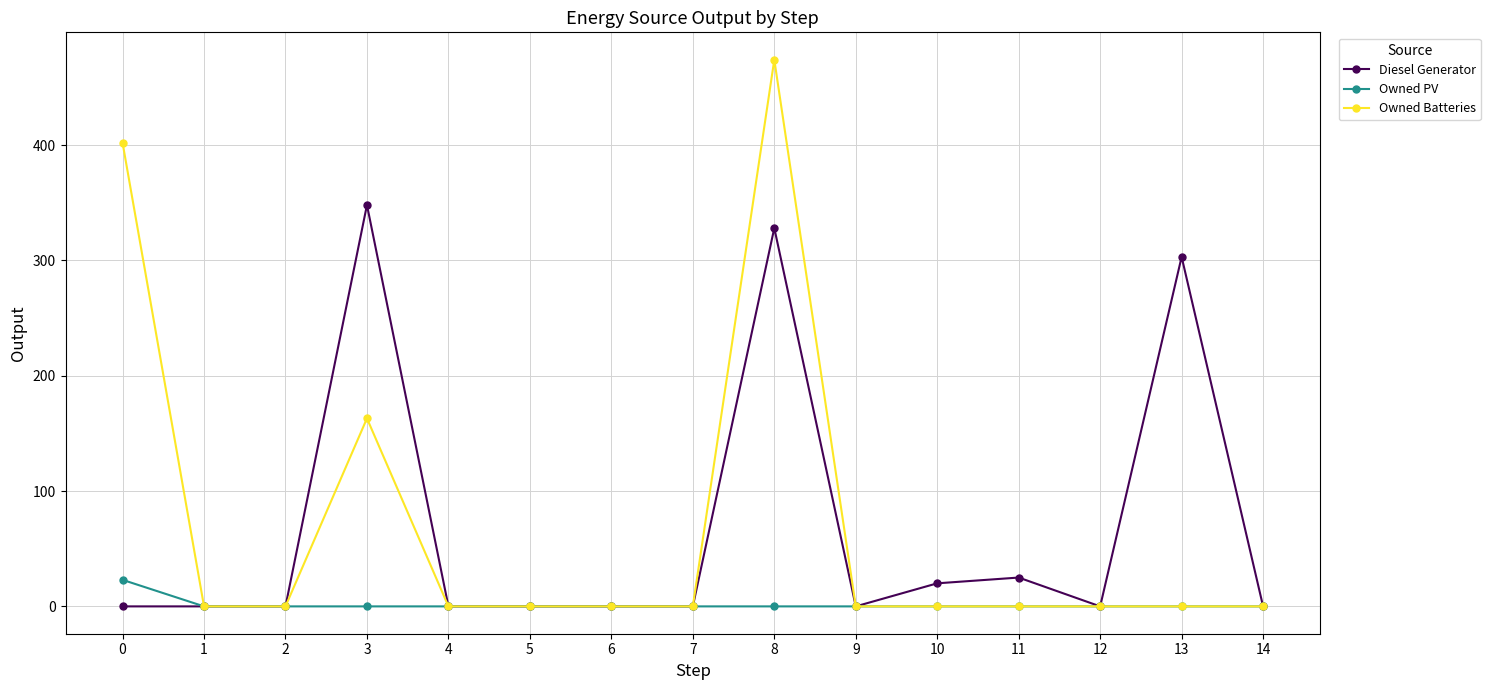

What are all the series names shown in the legend?

Diesel Generator, Owned PV, Owned Batteries